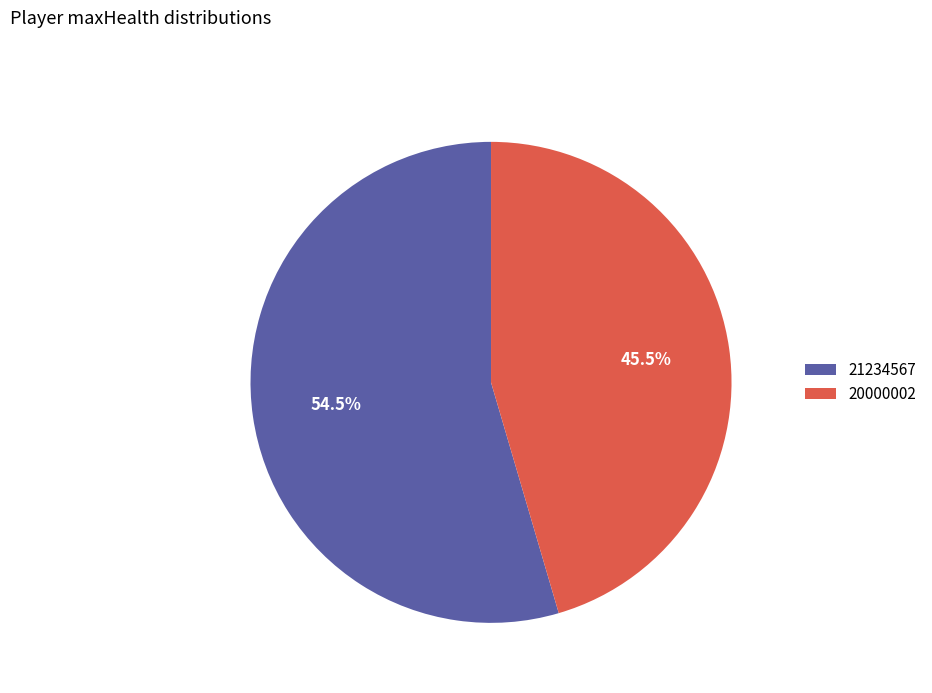

Count the number of slices in the pie.

2